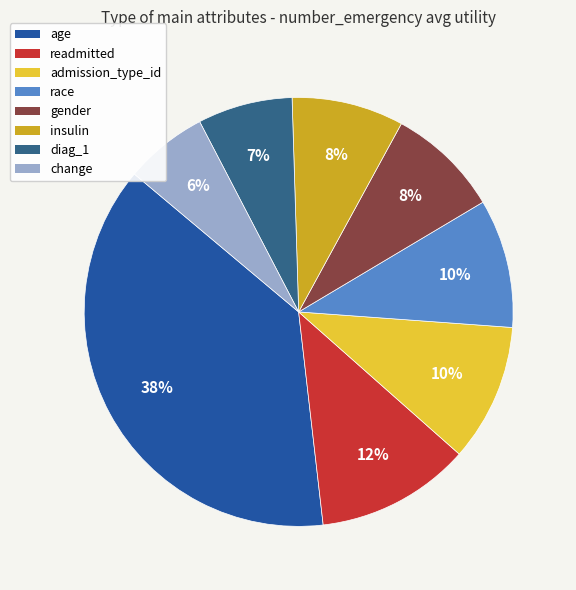

Count the number of slices in the pie.

8